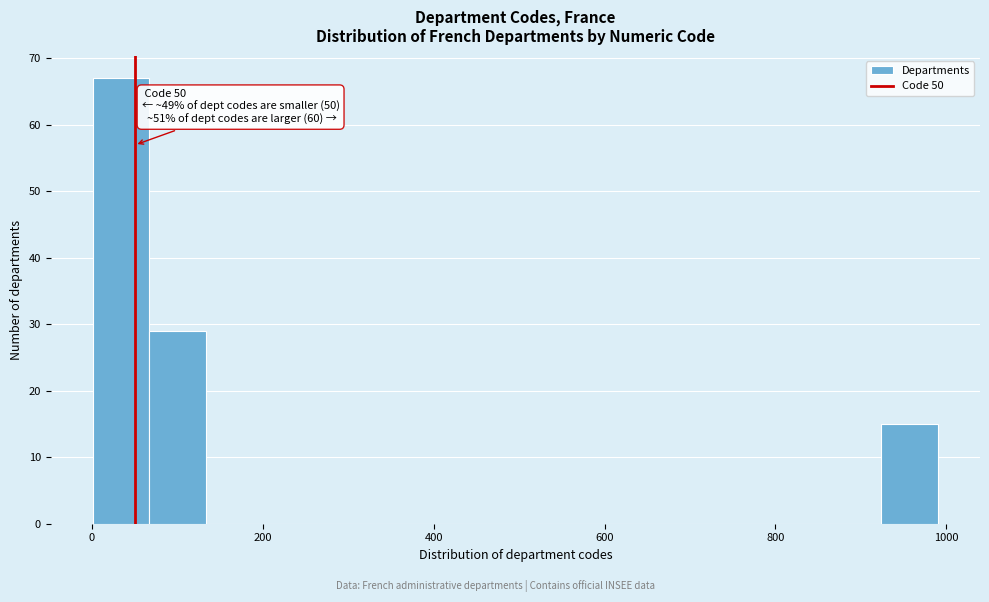

Read against the x-axis, roughly where is the centre of the tallest bar?

40